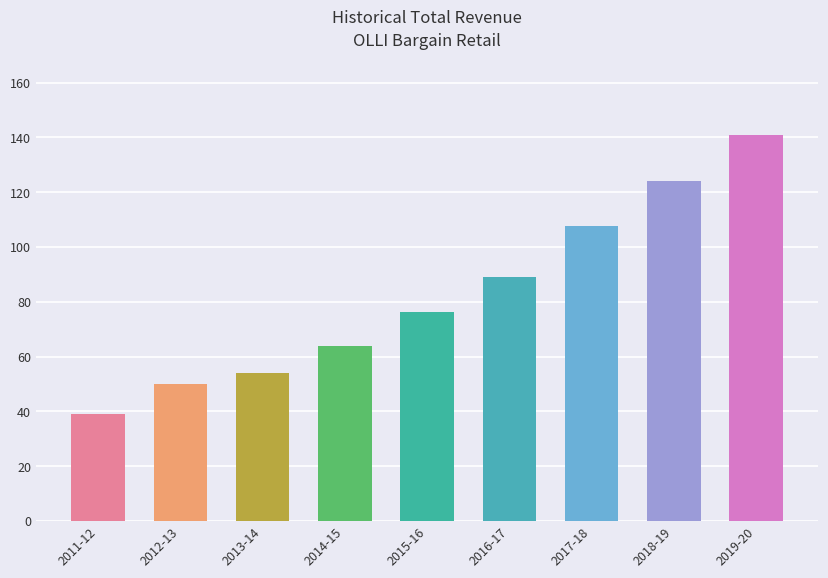

Is it true that the value at 2018-19 is 124.1?

True